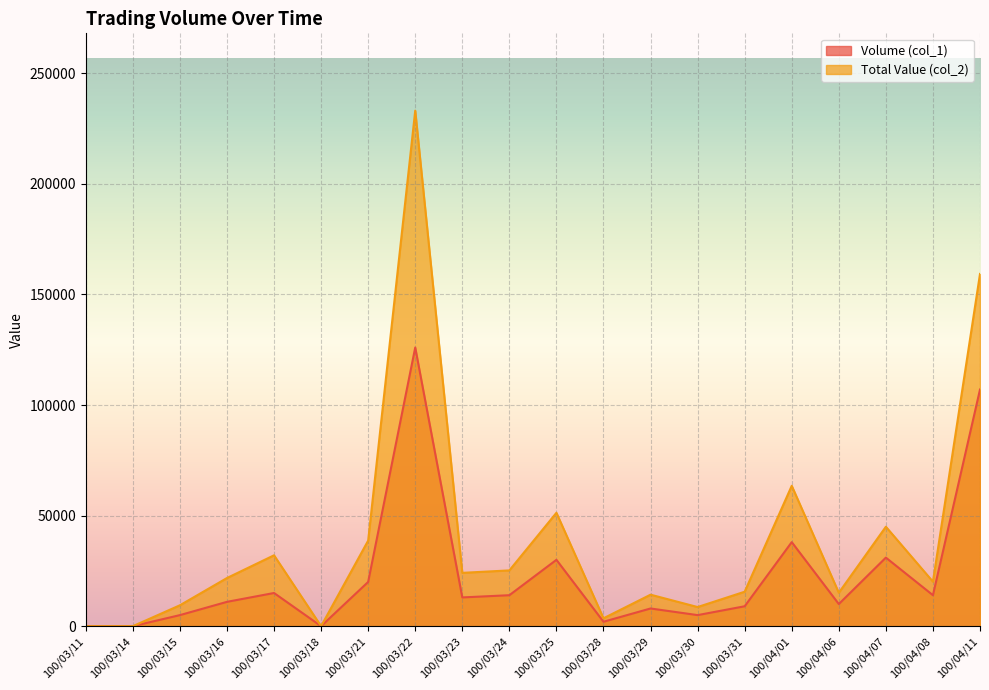

Reading left to right, list all the values displayed in this chart.

Volume (col_1): 0	0	5000	11000	15000	0	20000	126000	13000	14000	30000	2000	8000	5000	9000	38000	10000	31000	14000	107000
Total Value (col_2): 0	0	9450	21770	32050	0	38700	233100	24110	25220	51270	3560	14240	8650	15580	63480	15110	44960	20120	159270